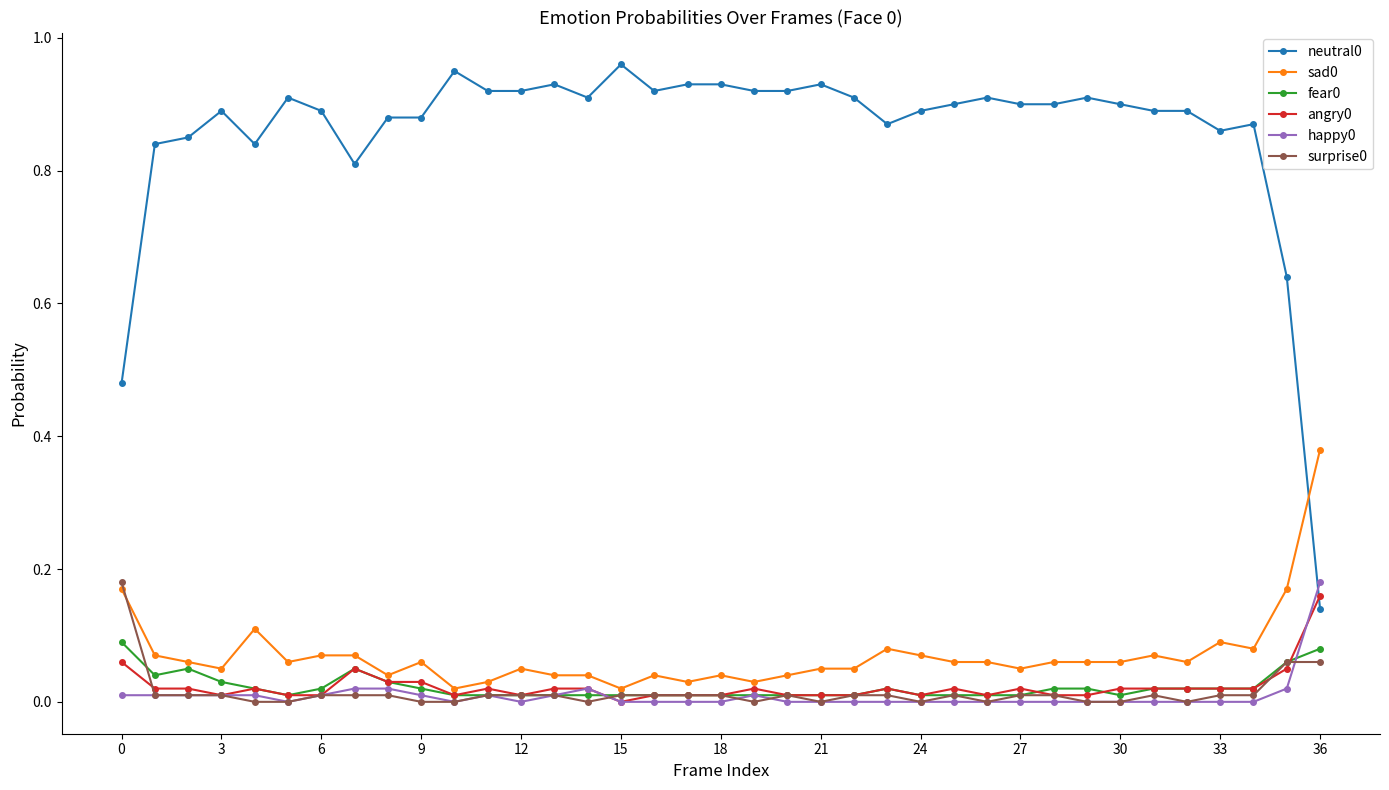

True or false: surprise0 and neutral0 intersect in this chart.

False